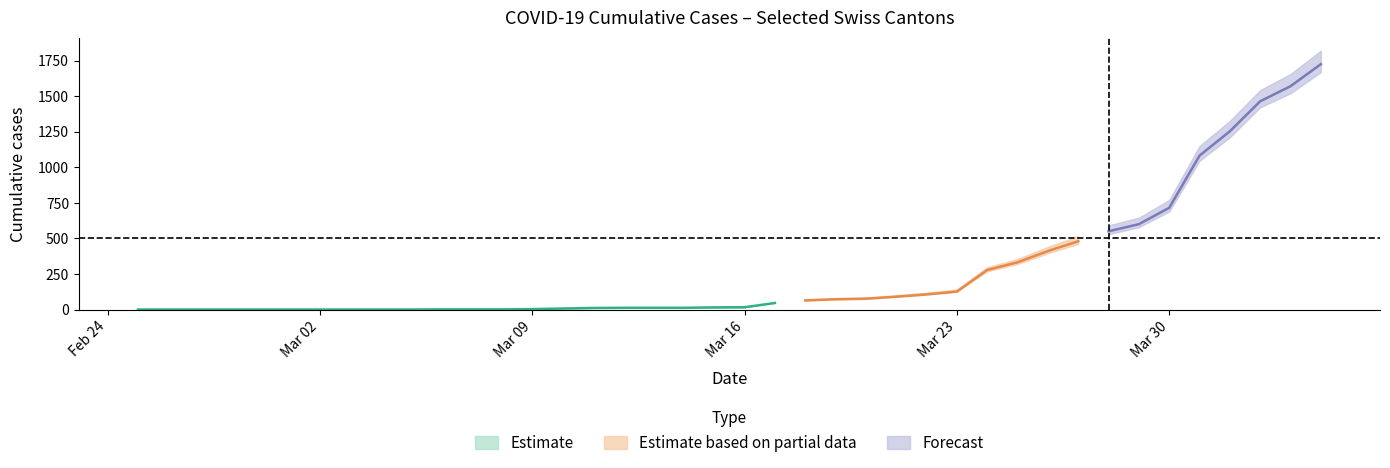

What is the value of the BS point at the 39th from the left?

397